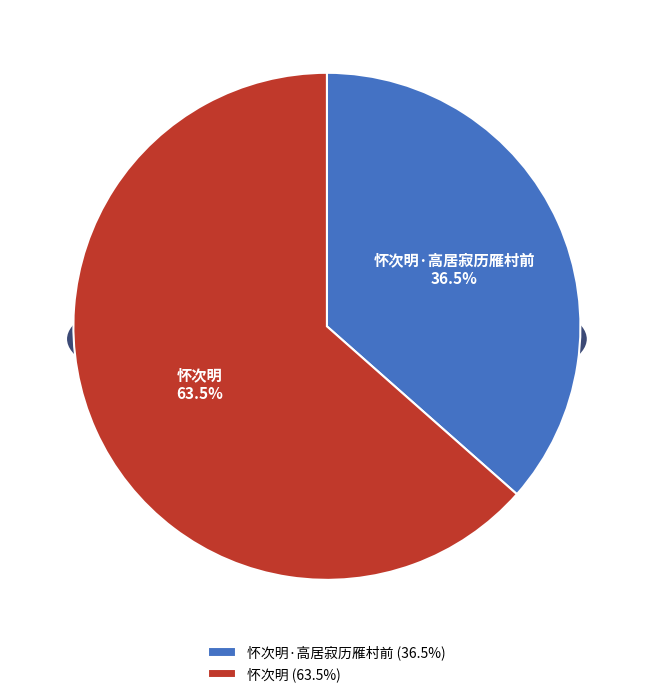

What is the smallest slice in the pie chart?

怀次明·高居寂历雁村前